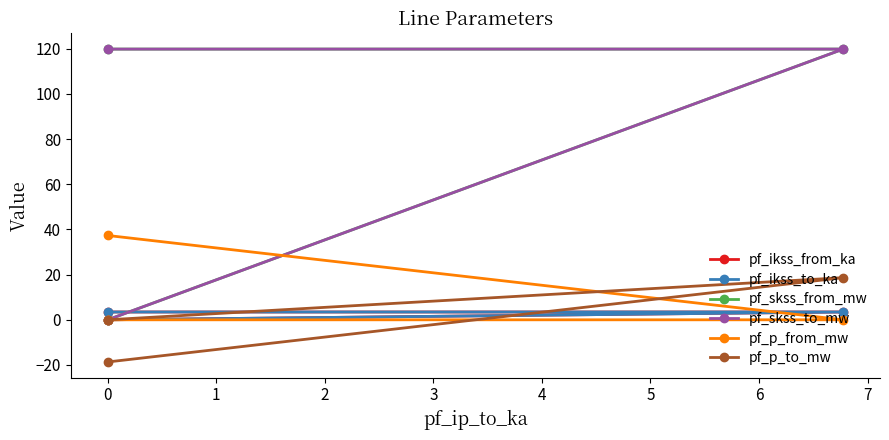

What is the sum of all pf_ikss_to_ka values?

6.9